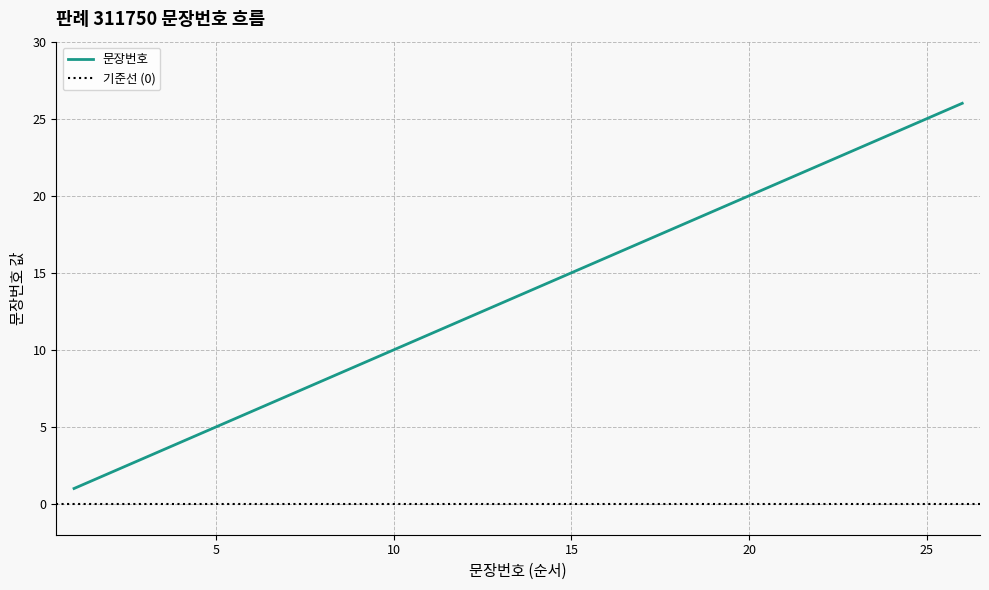

What is the change in value from 12 to 24?

+12